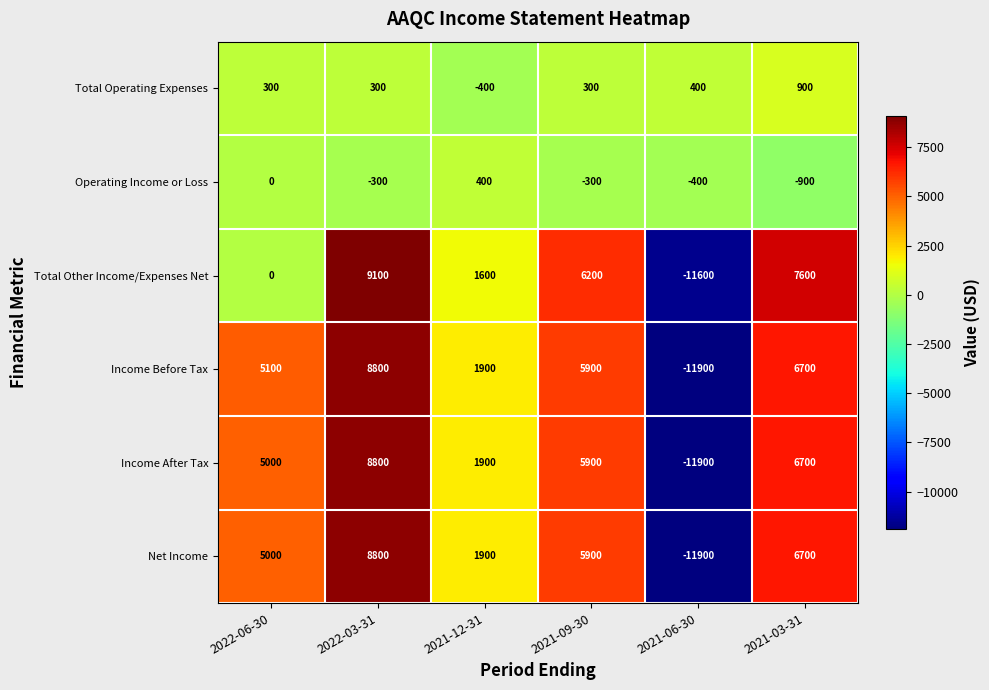

At which label is Income Before Tax closest to -1550?

2021-12-31